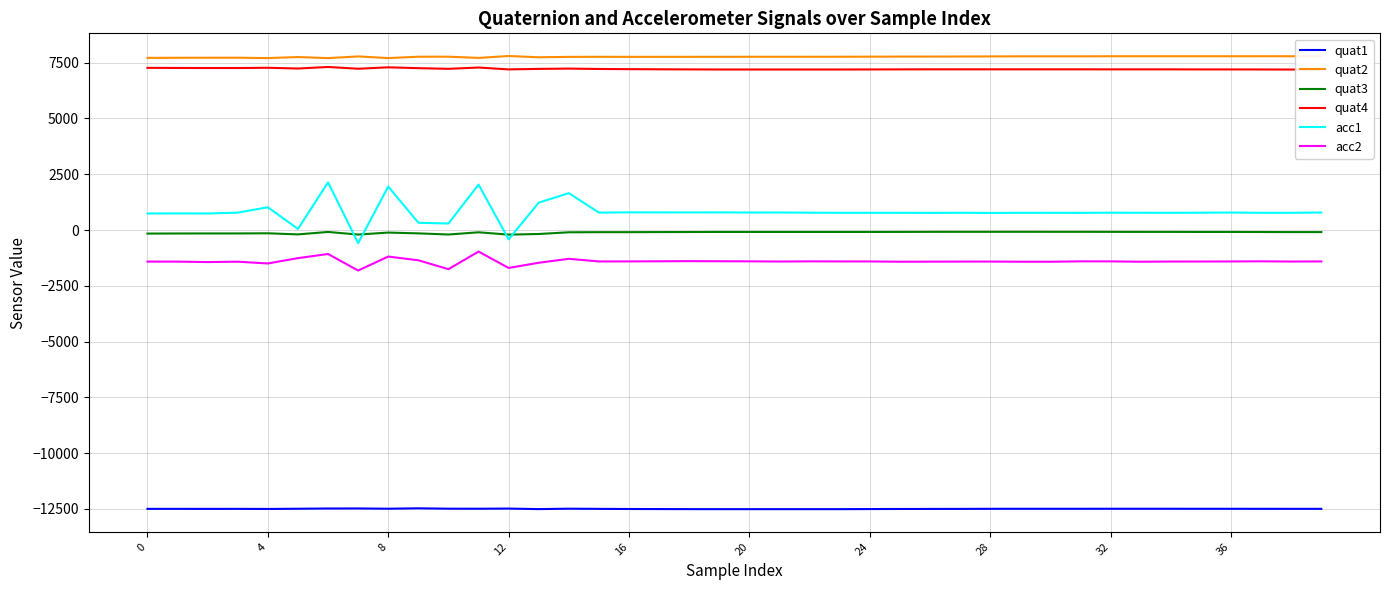

What are all the series names shown in the legend?

quat1, quat2, quat3, quat4, acc1, acc2